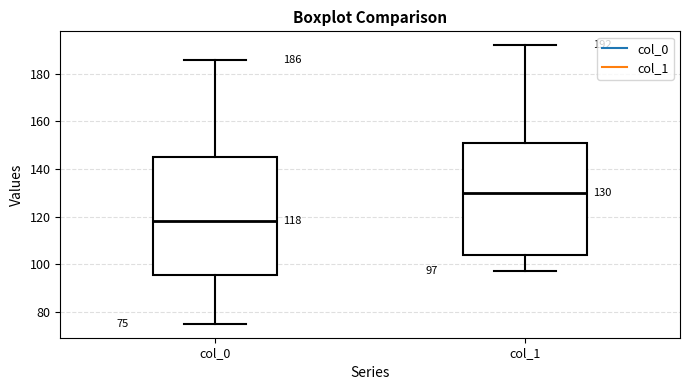

Which box has the highest median line?

col_1